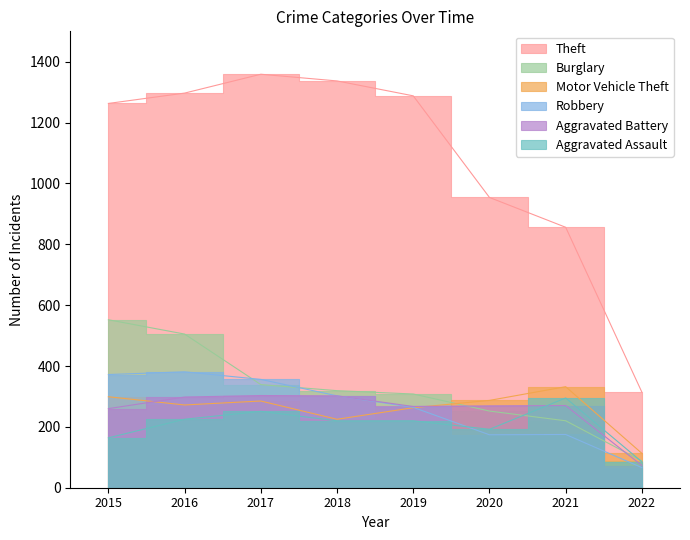

Reading right to left, what are all the values shown in this chart?

Theft: 314	856	954	1288	1337	1359	1297	1263
Burglary: 88	220	252	308	319	339	505	552
Motor Vehicle Theft: 113	332	287	263	225	285	272	299
Robbery: 66	175	174	264	302	356	381	372
Aggravated Battery: 73	270	269	267	302	303	298	260
Aggravated Assault: 85	295	192	220	220	251	225	164